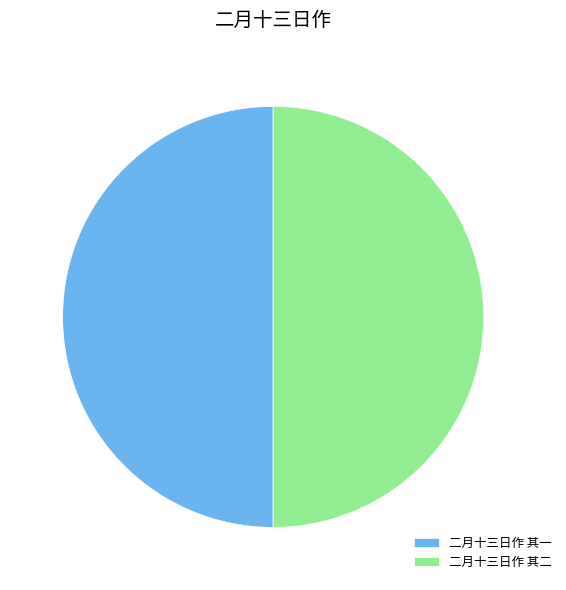

Is it true that 二月十三日作 其二 is 50% of the pie?

True